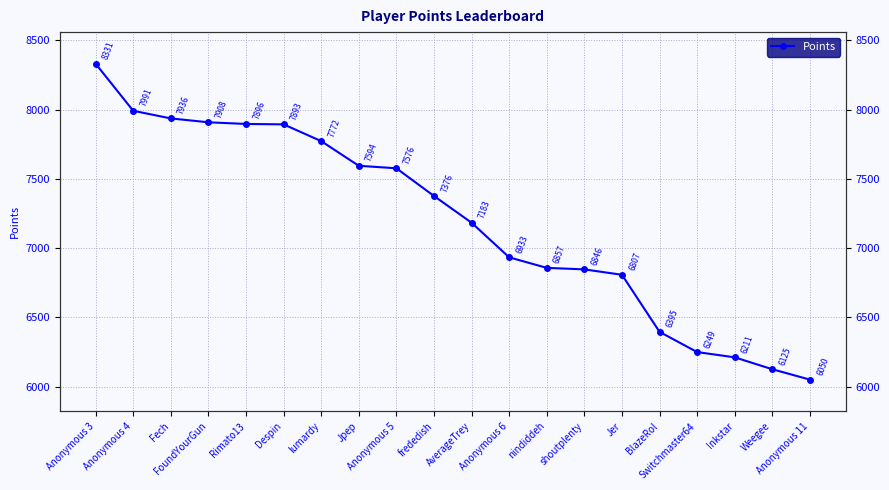

What is the greatest value displayed?

8331